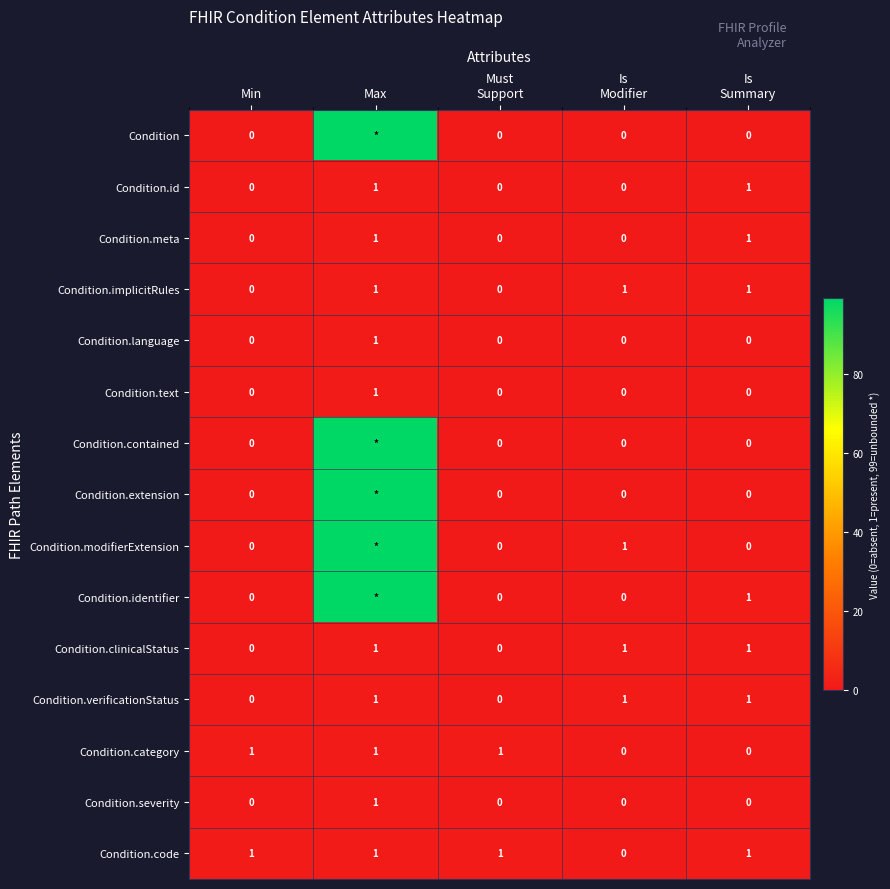

Is it true that Condition.id equals 0 at Min?

True